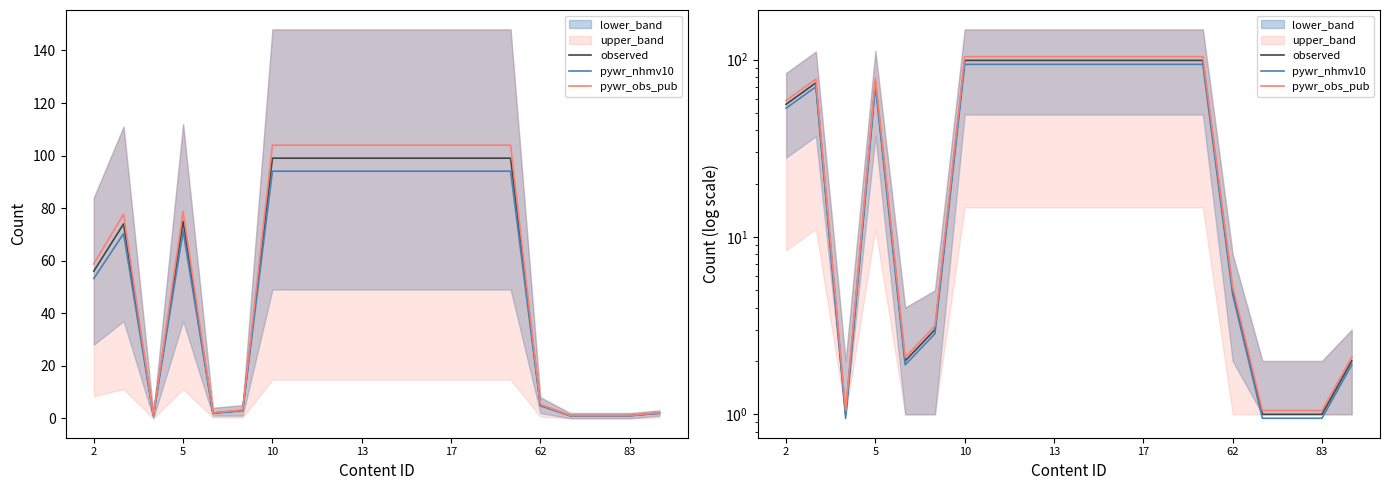

True or false: pywr_nhmv10 has more than 0 interior local peaks.

True